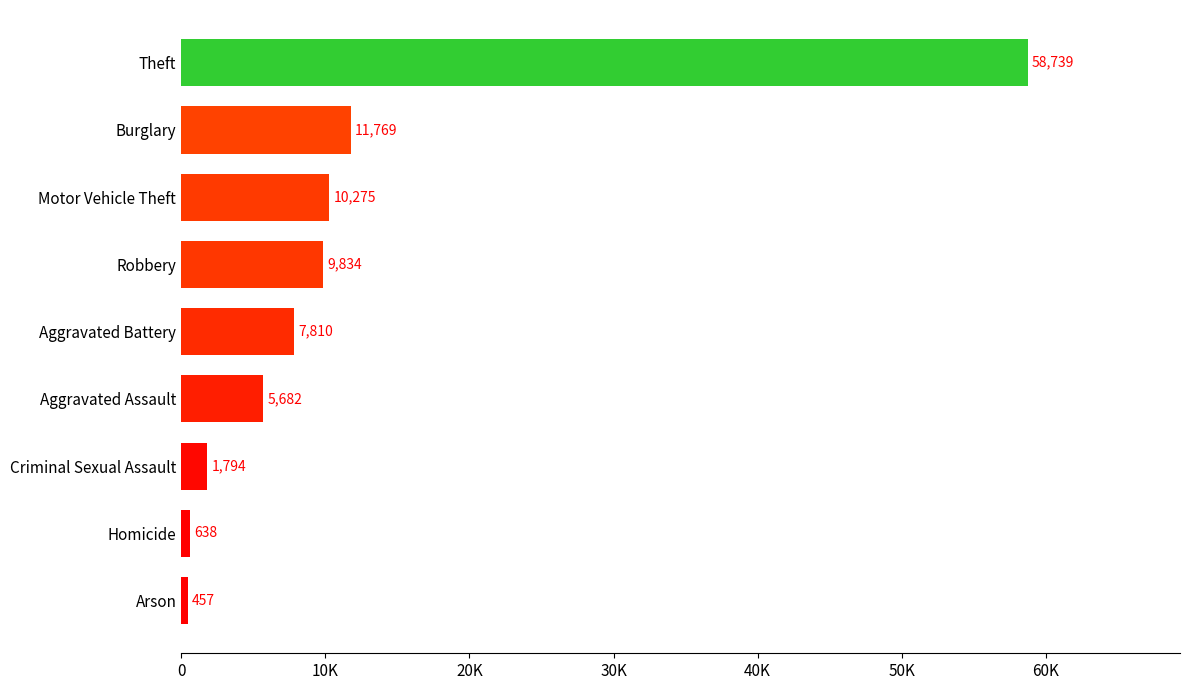

What is the greatest value displayed?

58739.0